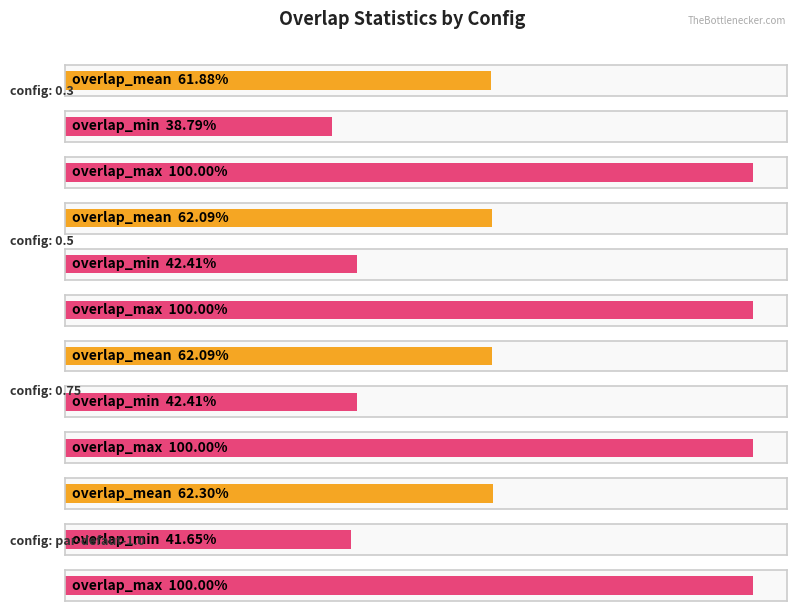

What is the spread (max minus min) of values at 0.75?

0.6